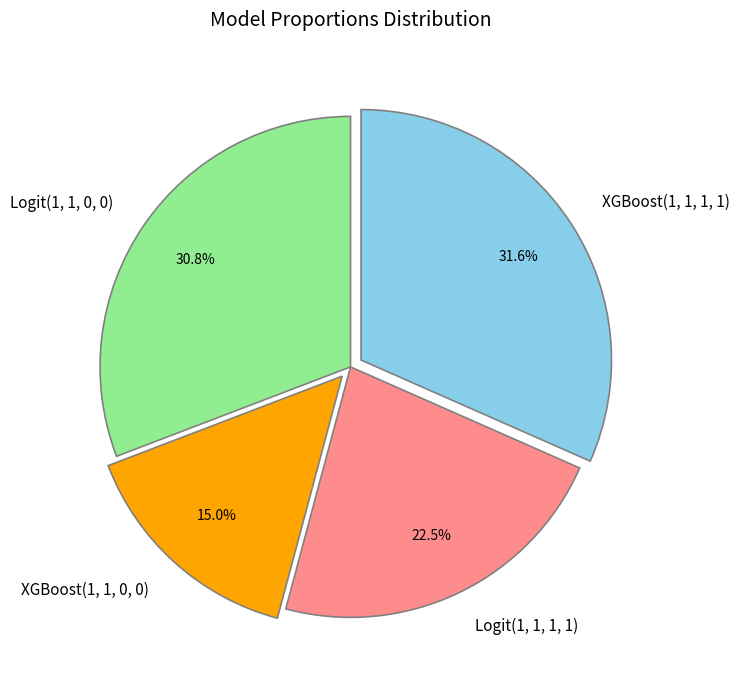

What is the smallest slice in the pie chart?

XGBoost(1, 1, 0, 0)